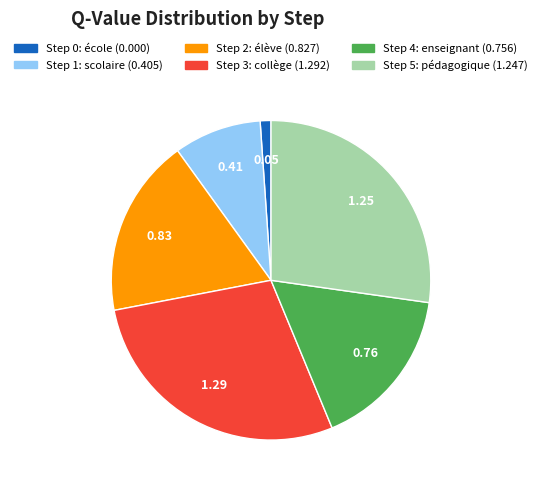

What is the smallest slice in the pie chart?

Step 0